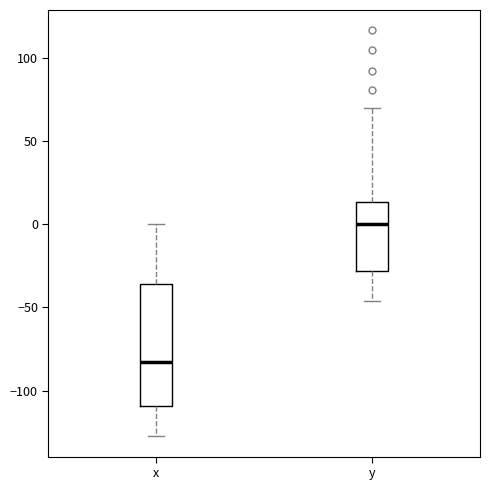

Which box has the highest median line?

y